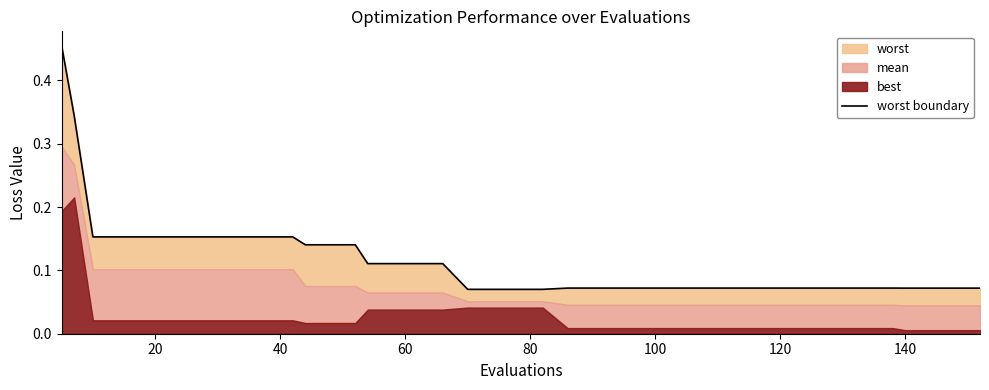

Reading left to right, what are all the values shown in this chart?

0.5	0.3	0.2	0.2	0.2	0.2	0.2	0.2	0.2	0.2	0.2	0.1	0.1	0.1	0.1	0.1	0.1	0.1	0.1	0.1	0.1	0.1	0.1	0.1	0.1	0.1	0.1	0.1	0.1	0.1	0.1	0.1	0.1	0.1	0.1	0.1	0.1	0.1	0.1	0.1